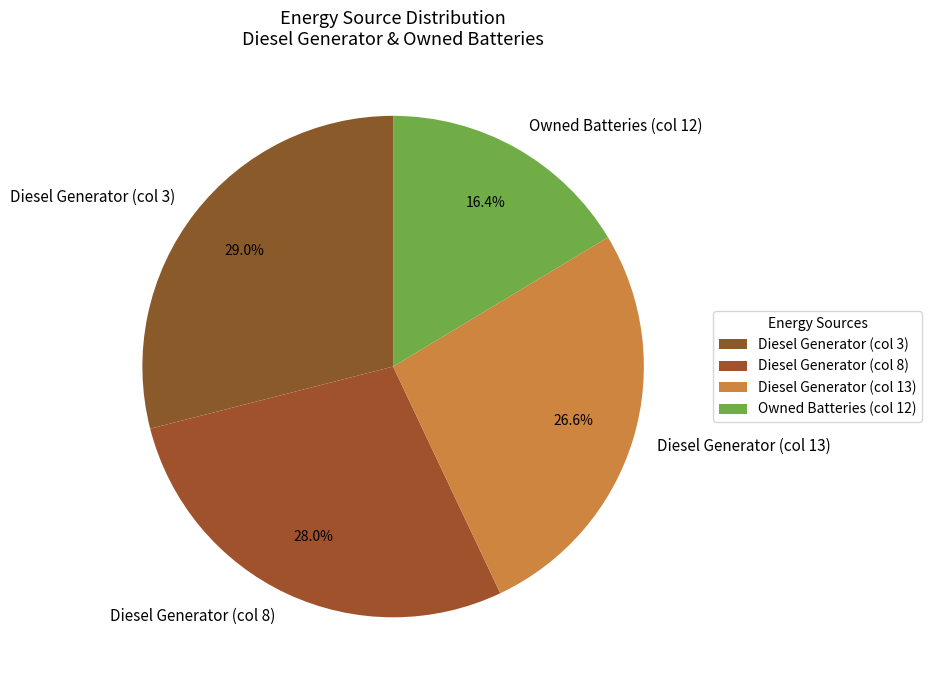

Which slice is the largest?

Diesel Generator (col 3)